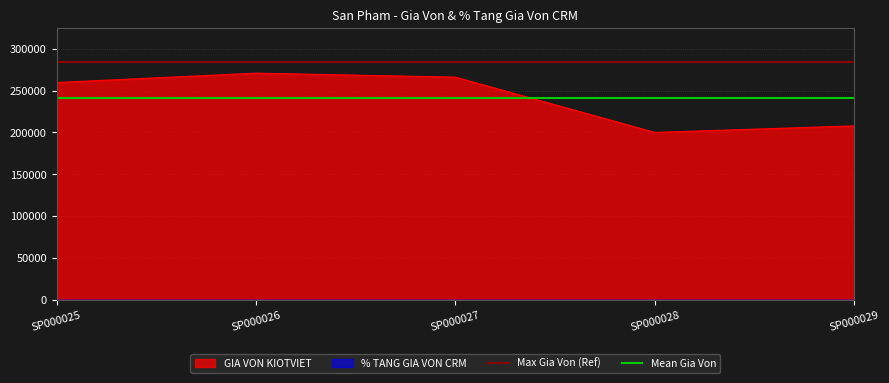

What is the maximum value for GIA VON KIOTVIET?

270930